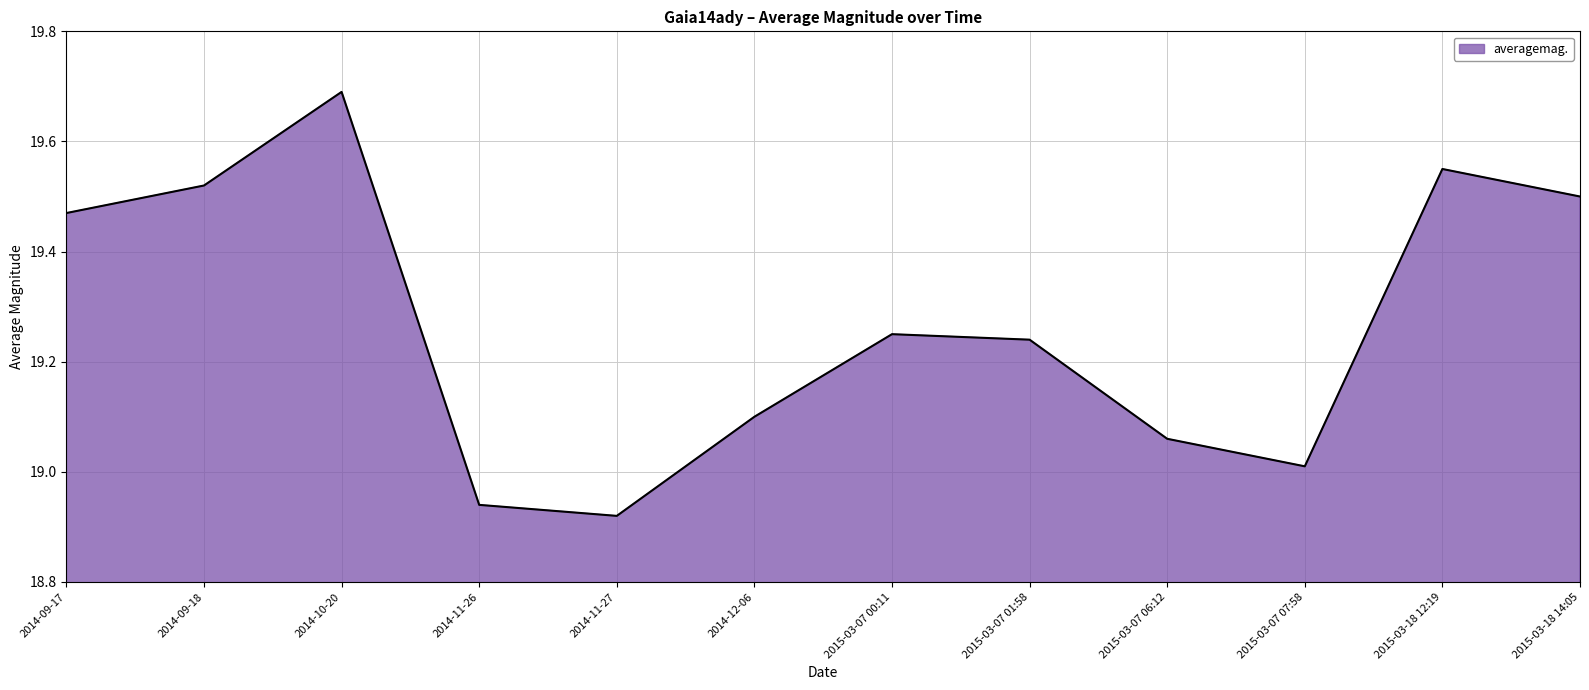

True or false: there are more than 1 points higher than both neighbors.

True